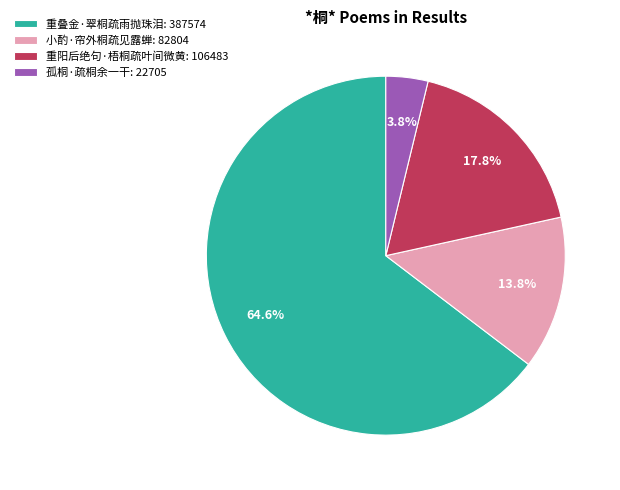

Which slice is the smallest?

孤桐·疏桐余一干